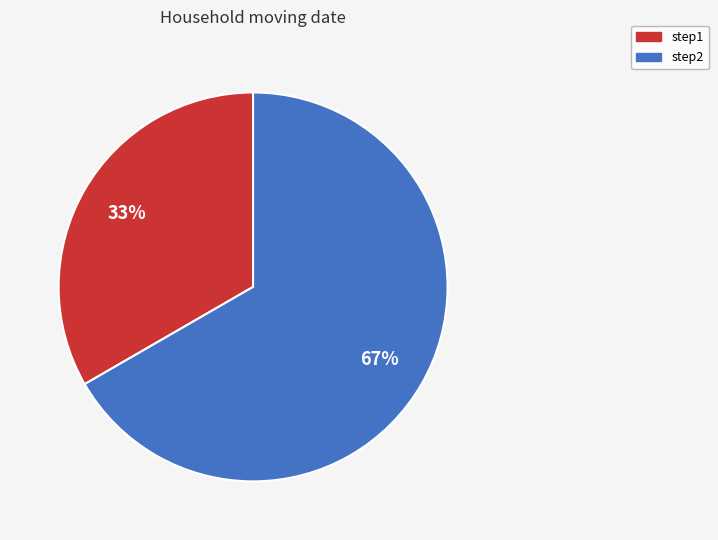

Which has a higher value, step2 or step1?

step2